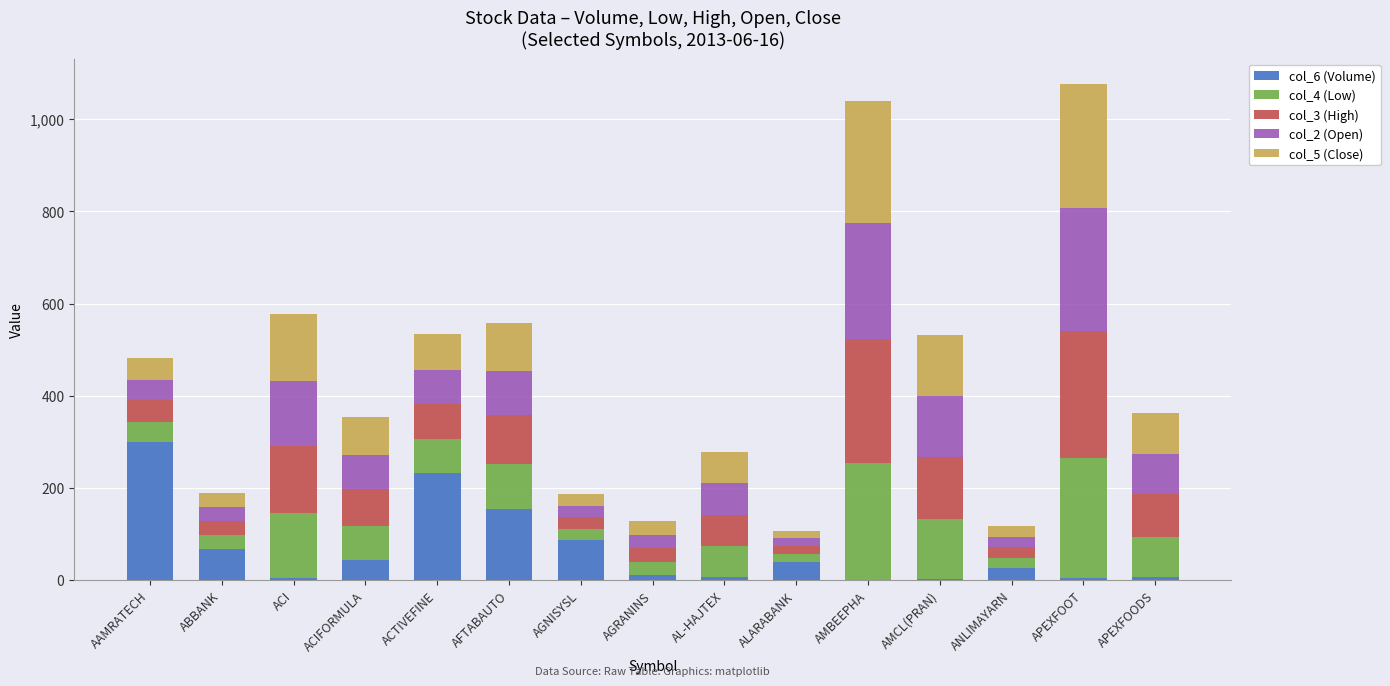

What is the sum of all col_6 (Volume) values?

986.3